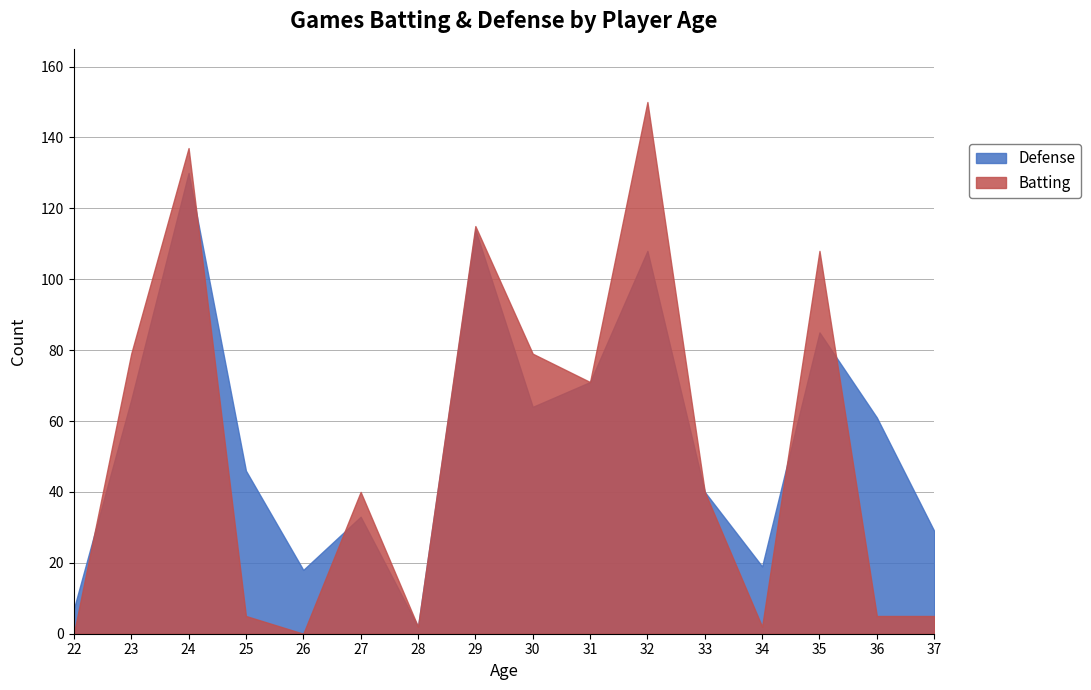

At which category is the sum across all series the highest?

24